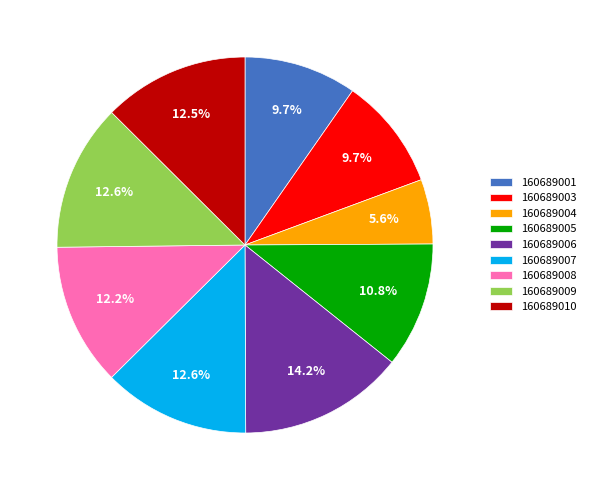

Count the number of slices in the pie.

9